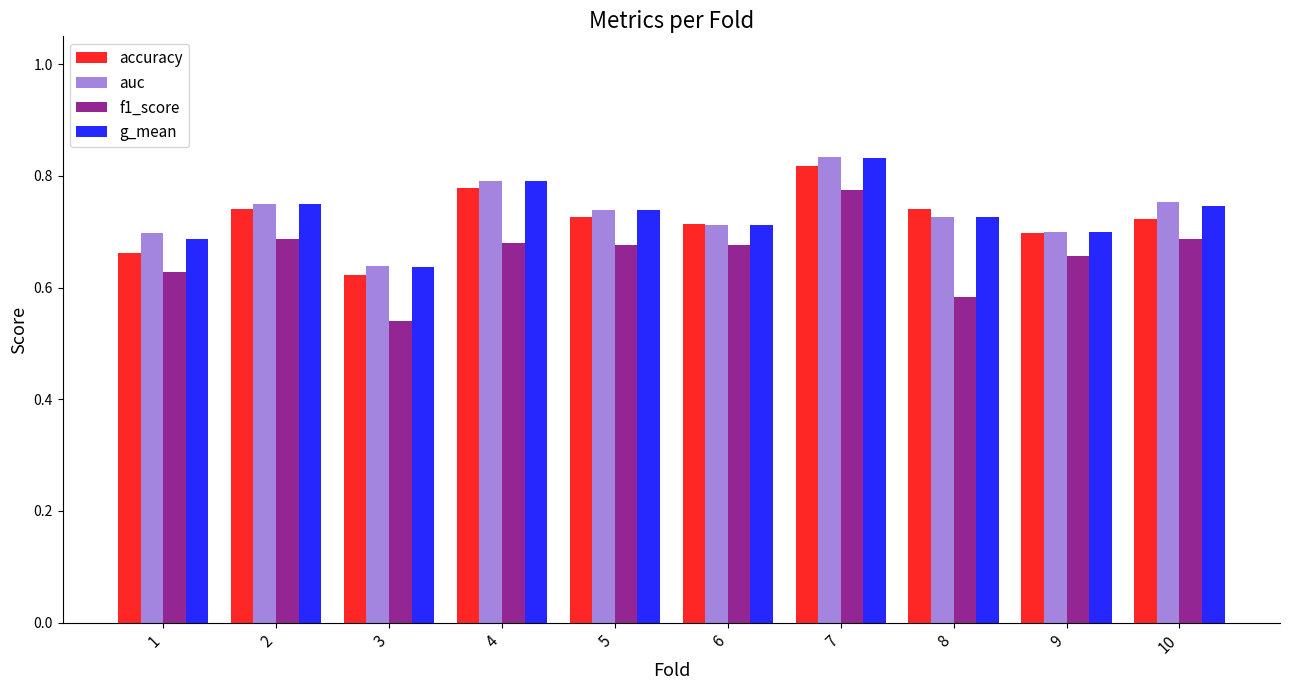

At which label does accuracy reach its peak?

7